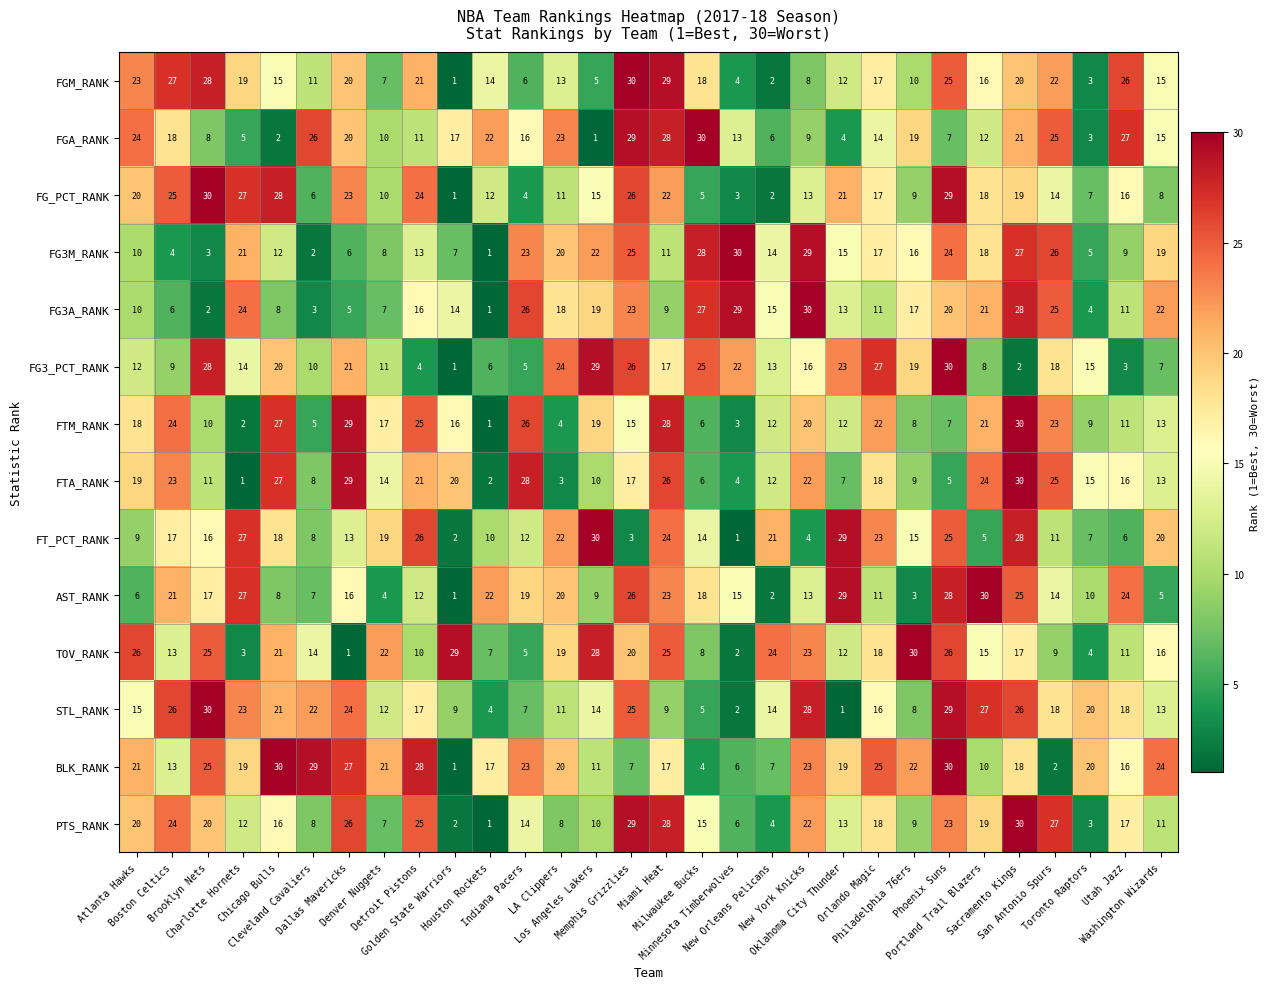

Which series changed the most between Milwaukee Bucks and Portland Trail Blazers?

STL_RANK